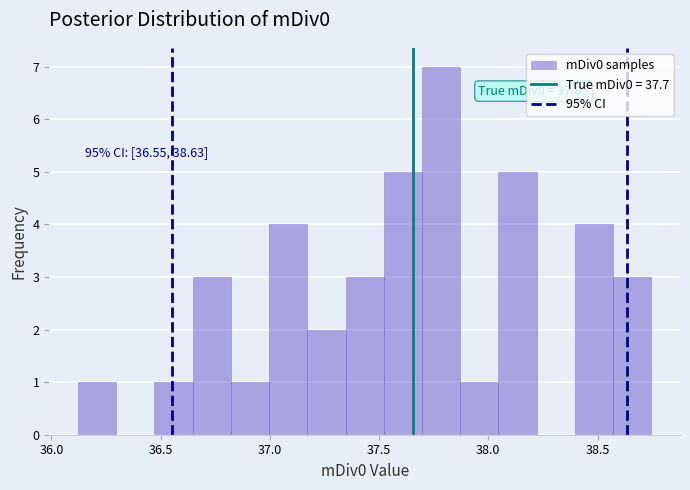

Around what value on the x-axis is the tallest bar? Give the approximate position of its centre, as read against the axis.

37.80